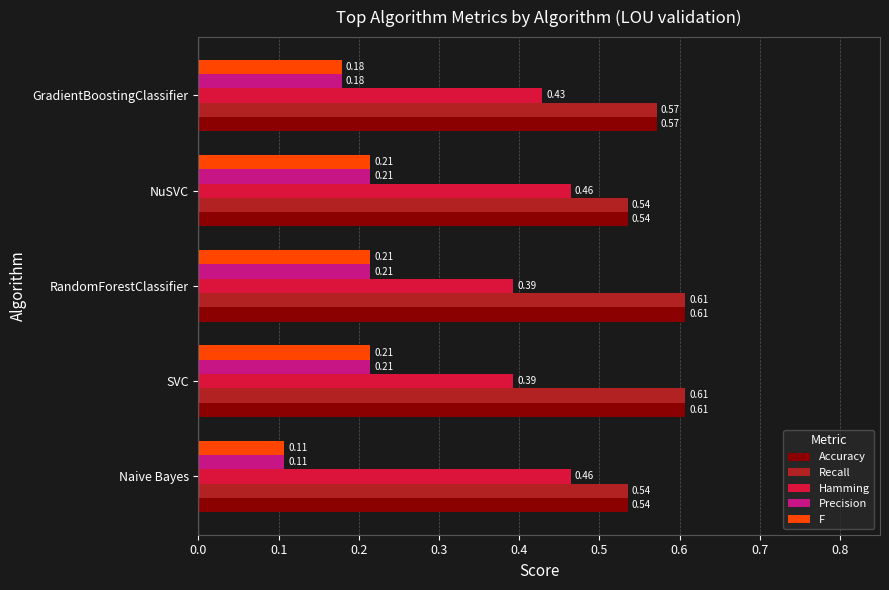

What is the total value across all series at Naive Bayes?

1.8